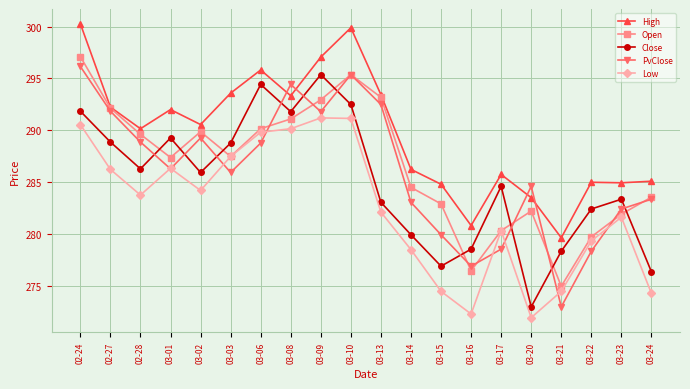

True or false: Open has a value of 492.6 at 03-24.

False